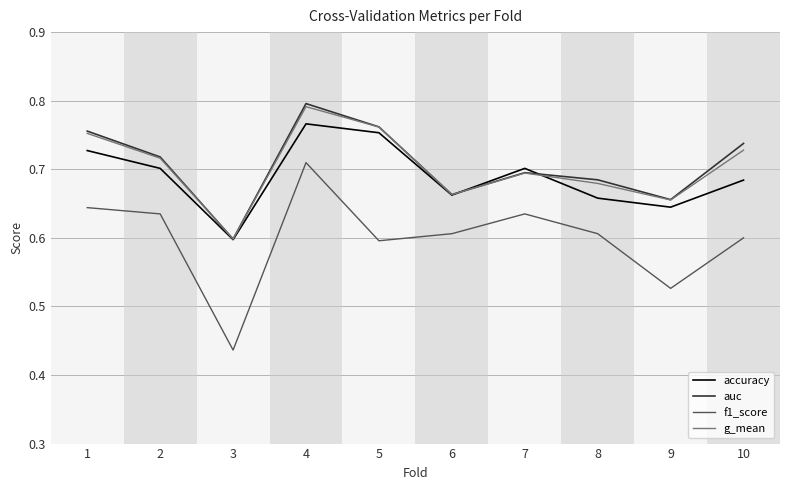

At which category does f1_score reach its first local valley?

3